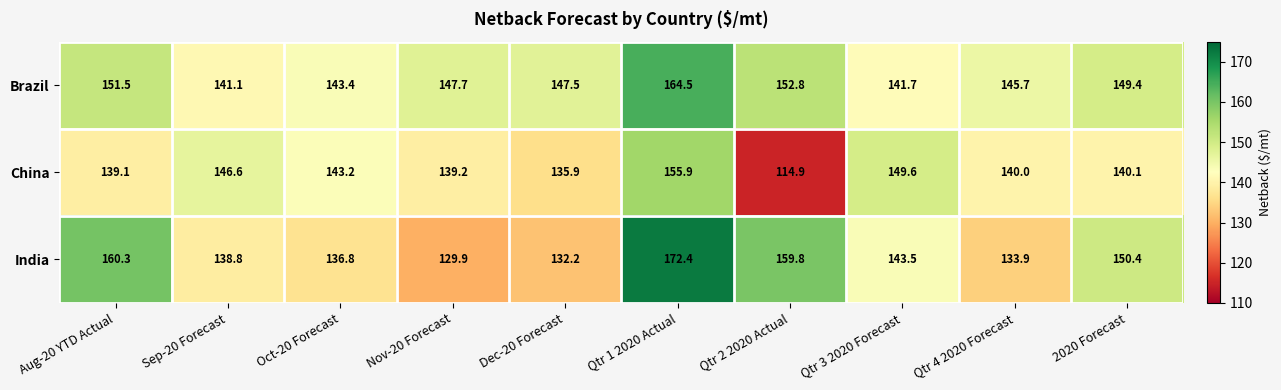

Rank the series by their maximum value, from highest to lowest.

India, Brazil, China